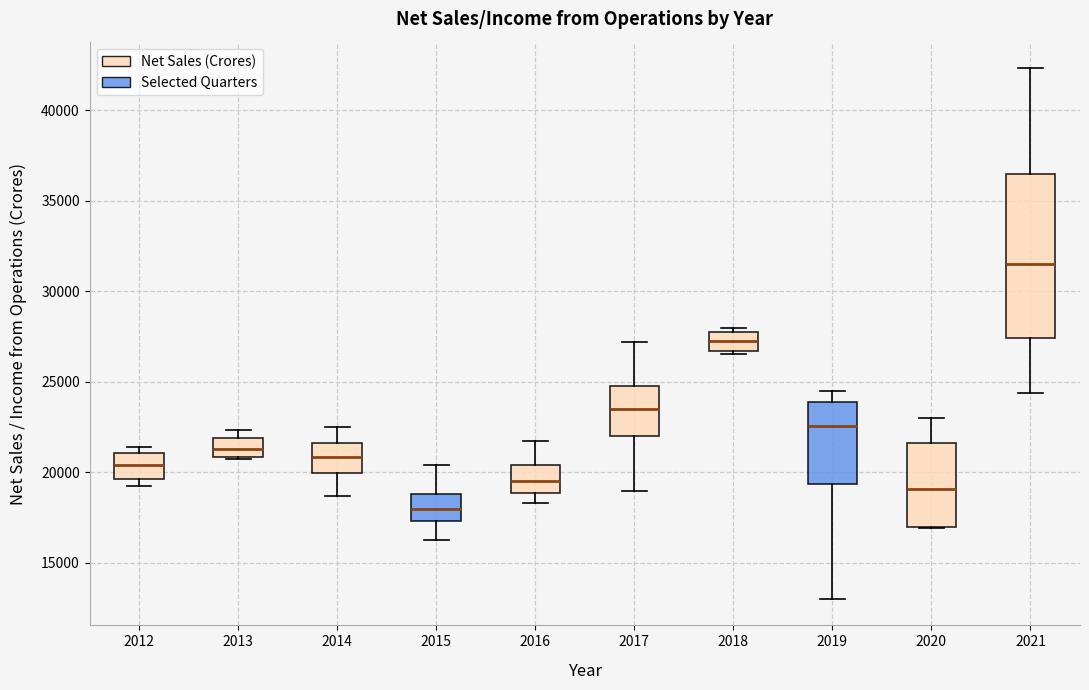

Reading left to right, transcribe this box plot: for each box, give where its median line is, the range the box spans, and where its two whiskers end, as read against the y-axis. The values are not printed on the chart, so give them approximately, as read against the axis.

2012: median 20500, box 19500 to 21000, whiskers 19000 to 21500
2013: median 21500, box 21000 to 22000, whiskers 20500 to 22500
2014: median 21000, box 20000 to 21500, whiskers 18500 to 22500
2015: median 18000, box 17500 to 19000, whiskers 16000 to 20500
2016: median 19500, box 19000 to 20500, whiskers 18500 to 21500
2017: median 23500, box 22000 to 25000, whiskers 19000 to 27000
2018: median 27000, box 26500 to 28000, whiskers 26500 (just below the box's lower edge) to 28000 (just above the box's upper edge)
2019: median 22500, box 19500 to 24000, whiskers 13000 to 24500
2020: median 19000, box 17000 to 21500, whiskers 17000 to 23000
2021: median 31500, box 27500 to 36500, whiskers 24500 to 42500